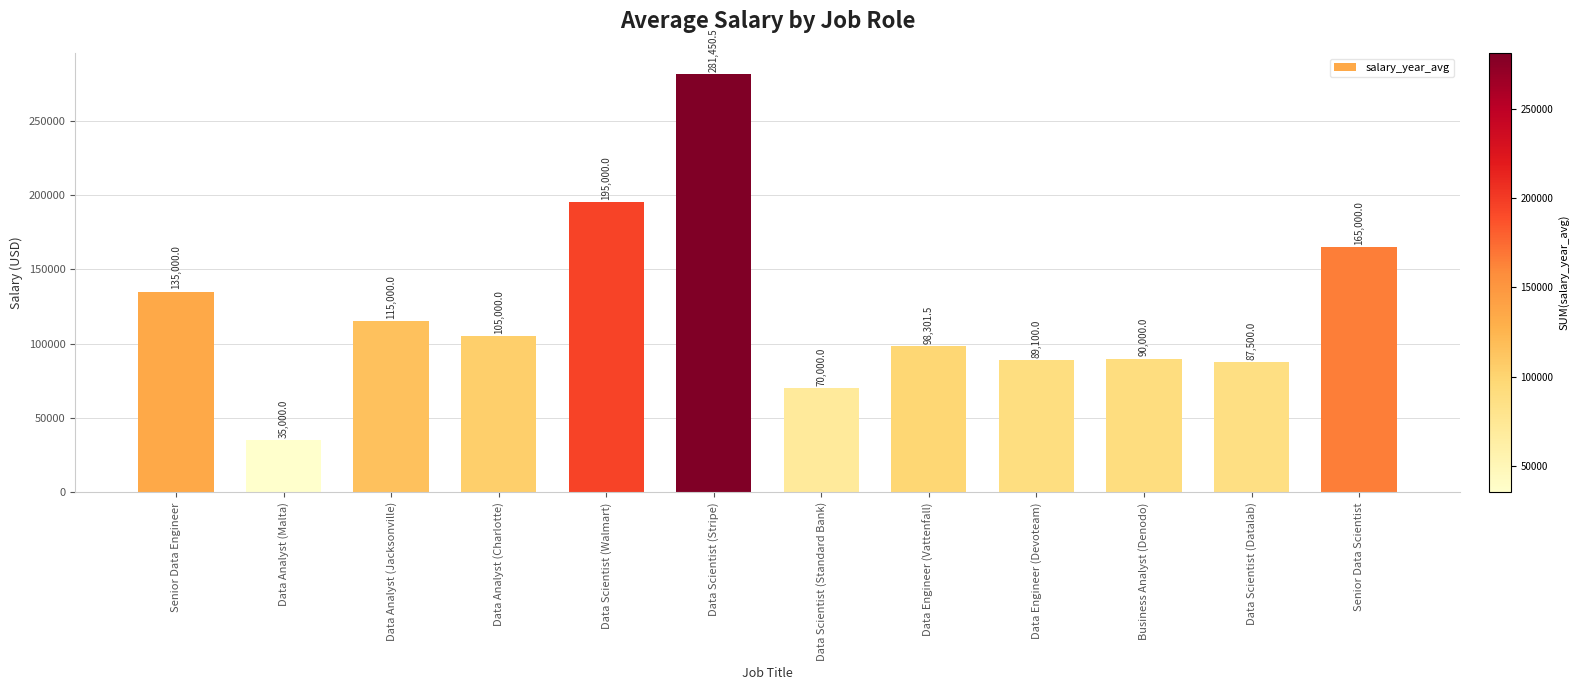

At which label is the value closest to 158225?

Senior Data Scientist